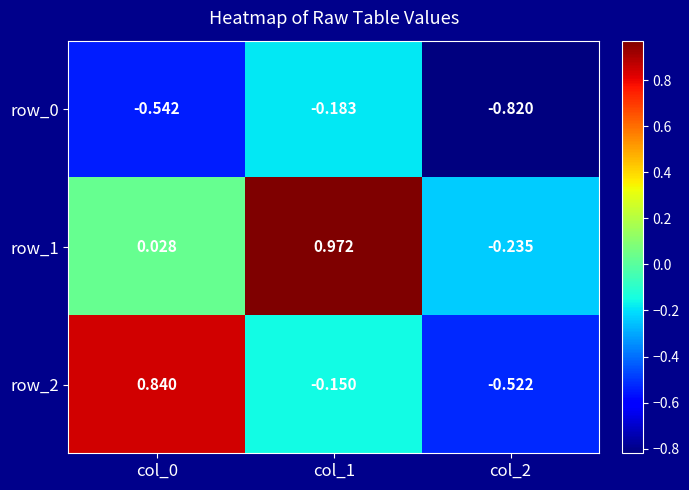

What is the total value across all series at col_0?

0.3